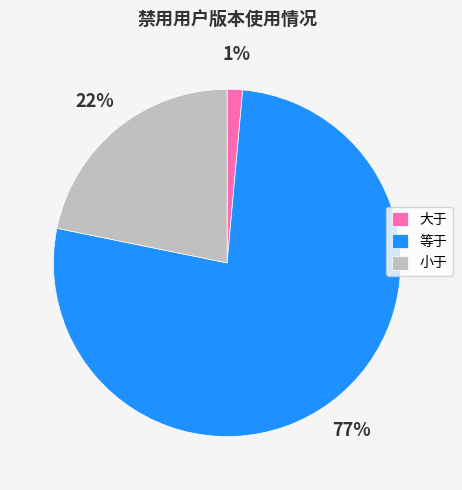

Is it true that 大于 is 1% of the pie?

True